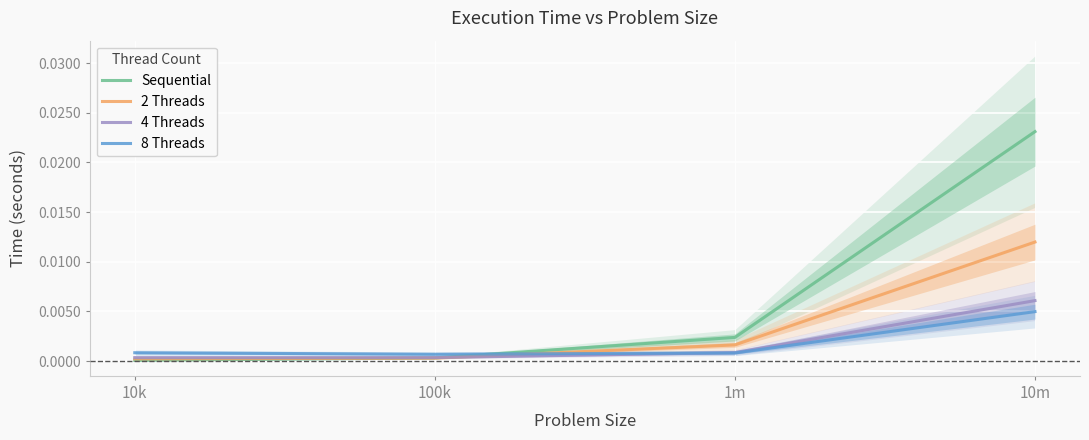

At 10k, list the series in order from largest to smallest.

8 Threads, 4 Threads, 2 Threads, Sequential